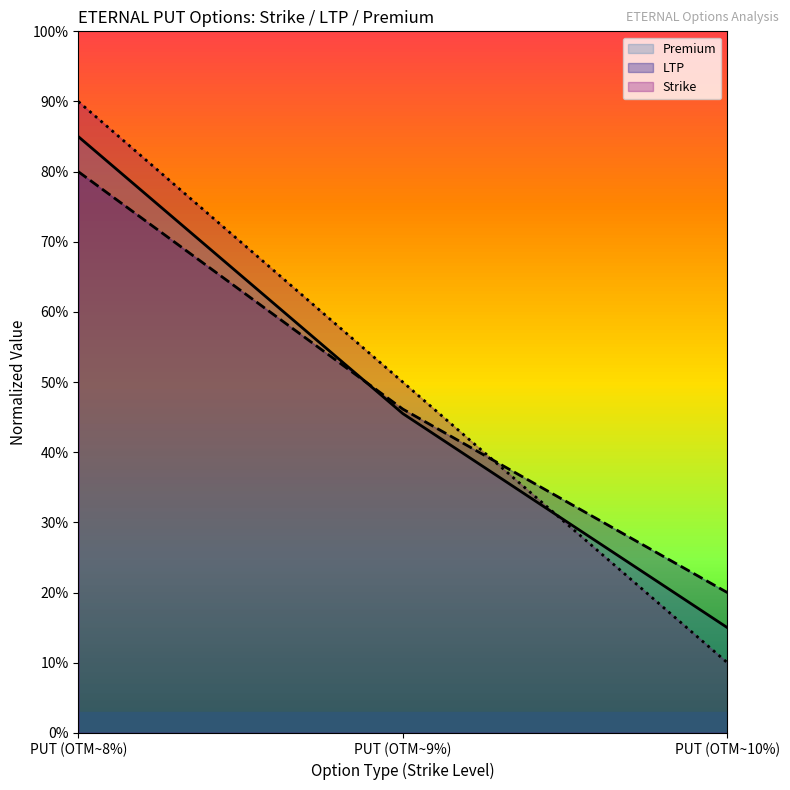

What position from the left is PUT (OTM~8%)?

1